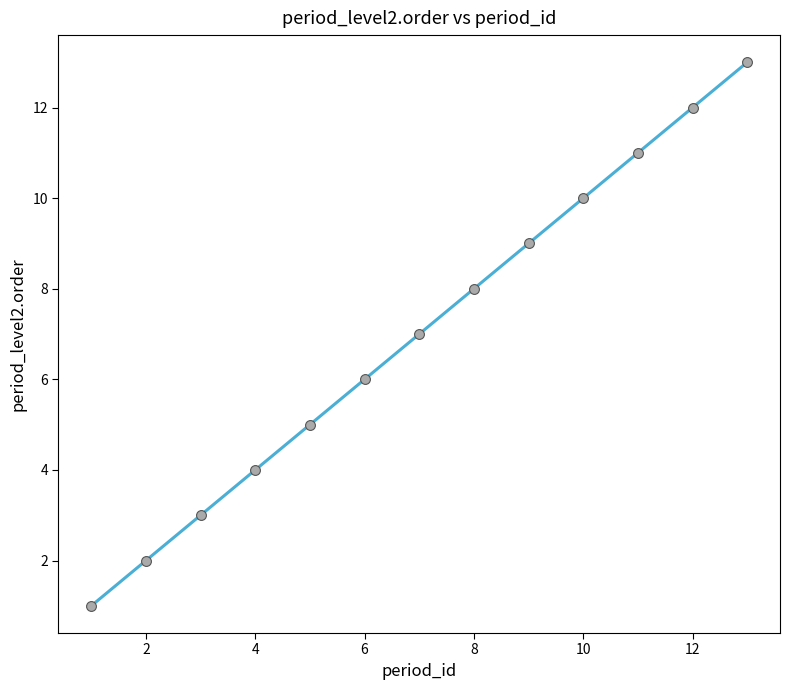

What is the difference between the maximum and minimum values?

12